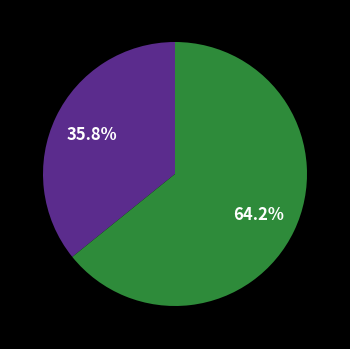

Does any single category account for the majority?

Yes